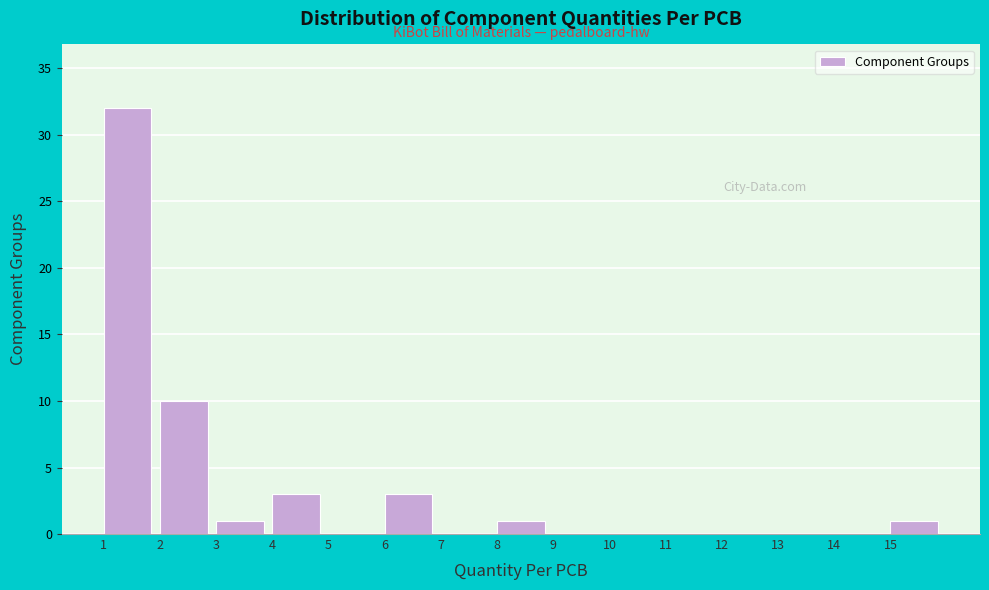

Reading left to right, transcribe this chart: for each bar, give the range it covers on the x-axis and its height. The values are not printed on the chart, so give them approximately, as read against the axis.

1 to 2: 32
2 to 3: 10
3 to 4: 1
4 to 5: 3
5 to 6: 0
6 to 7: 3
7 to 8: 0
8 to 9: 1
9 to 10: 0
10 to 11: 0
11 to 12: 0
12 to 13: 0
13 to 14: 0
14 to 15: 0
15 to 16: 1